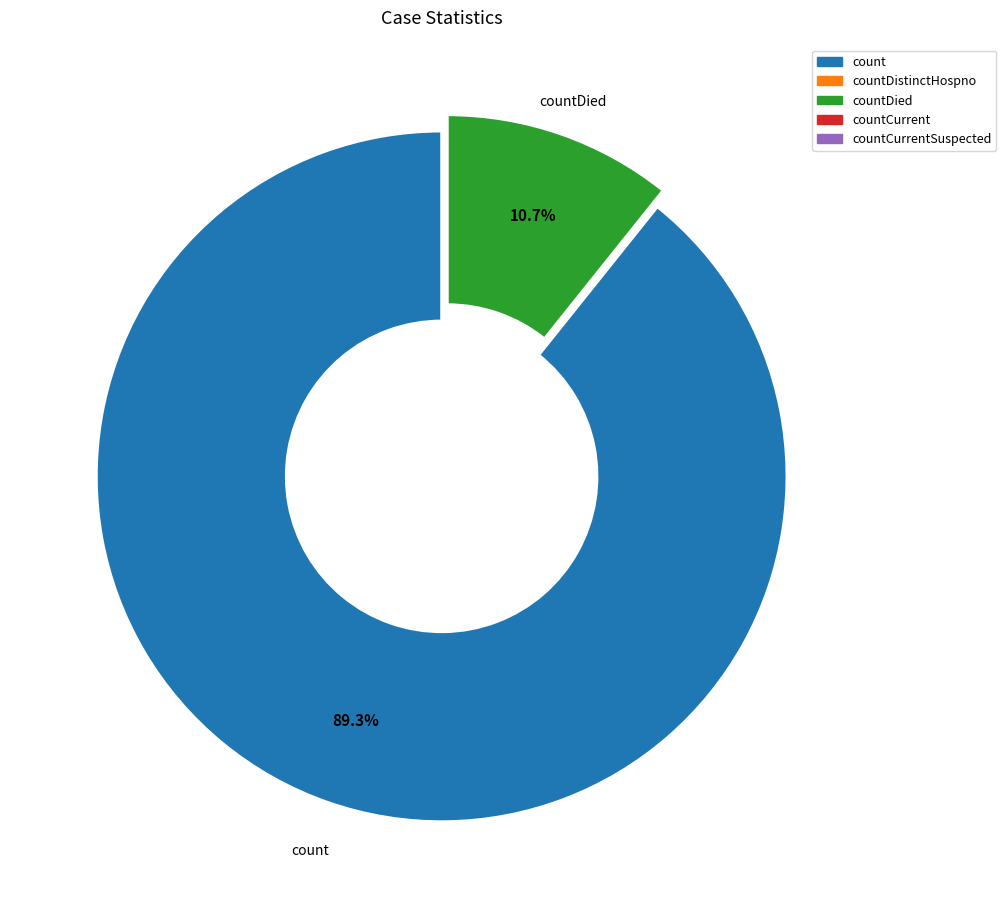

What portion of the pie excludes count?

10.7%